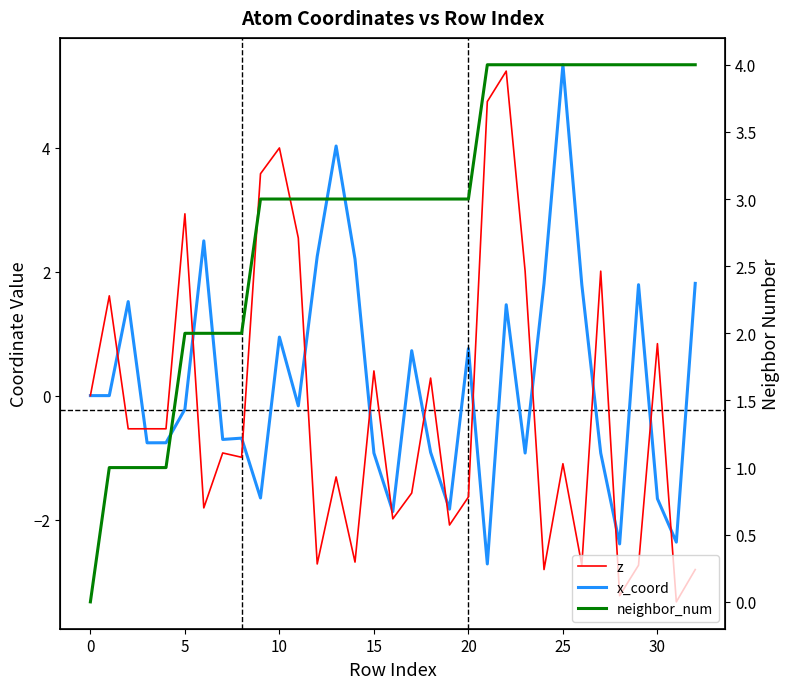

What is the label of the 15th point from the right?

18